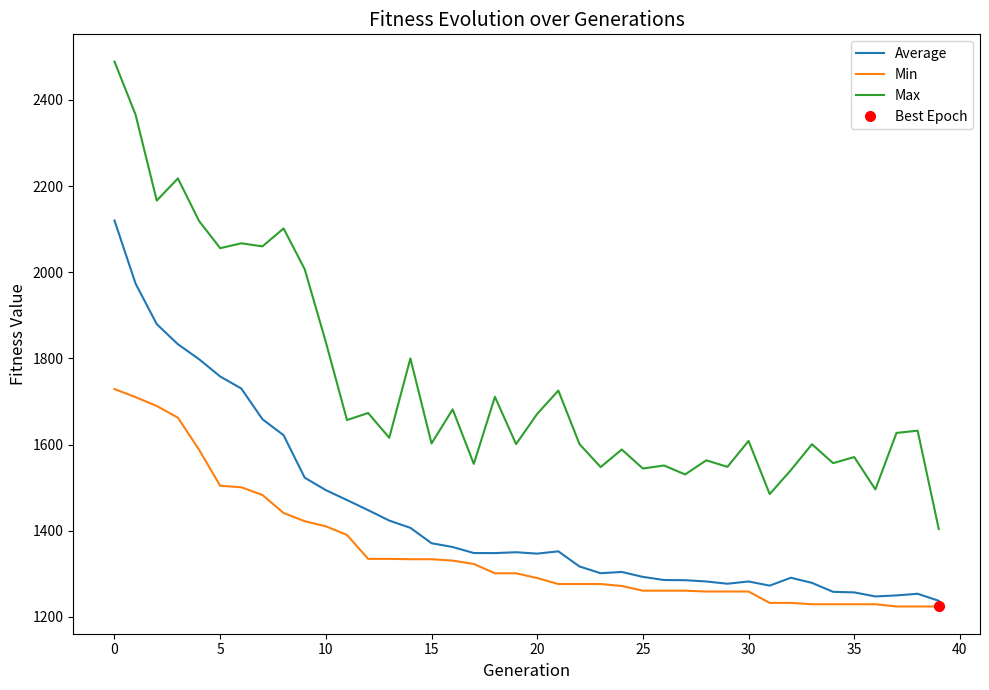

Where does the Min series first go above 1301?

0